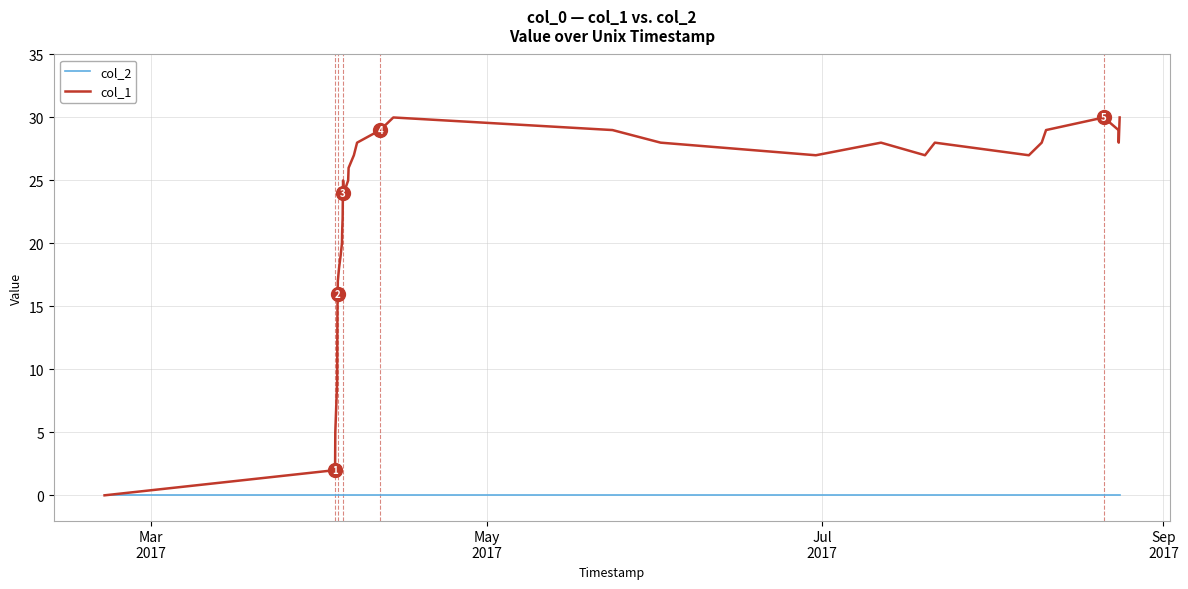

Which series has the widest spread of values?

col_1